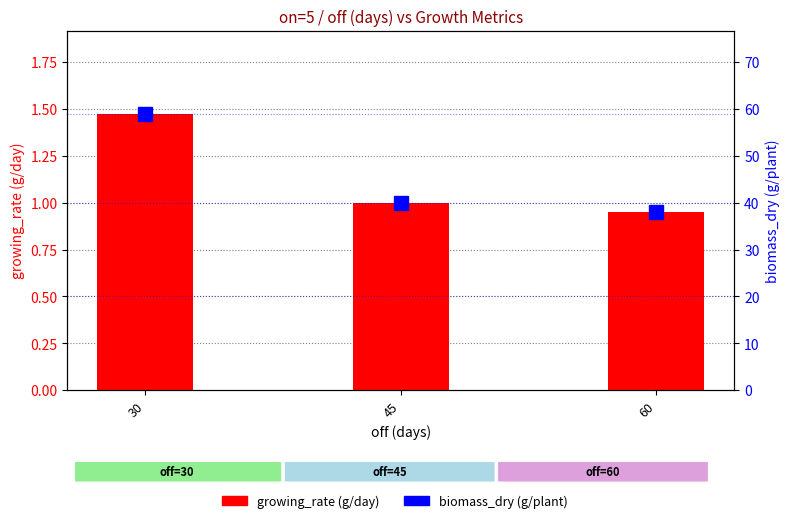

Which series has the widest spread of values?

biomass_dry (g/plant)